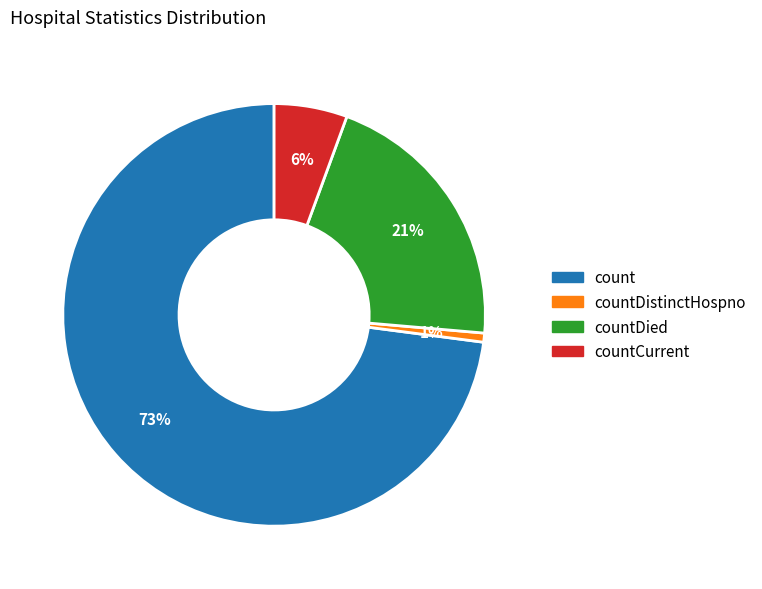

Is there a majority slice in this chart?

Yes